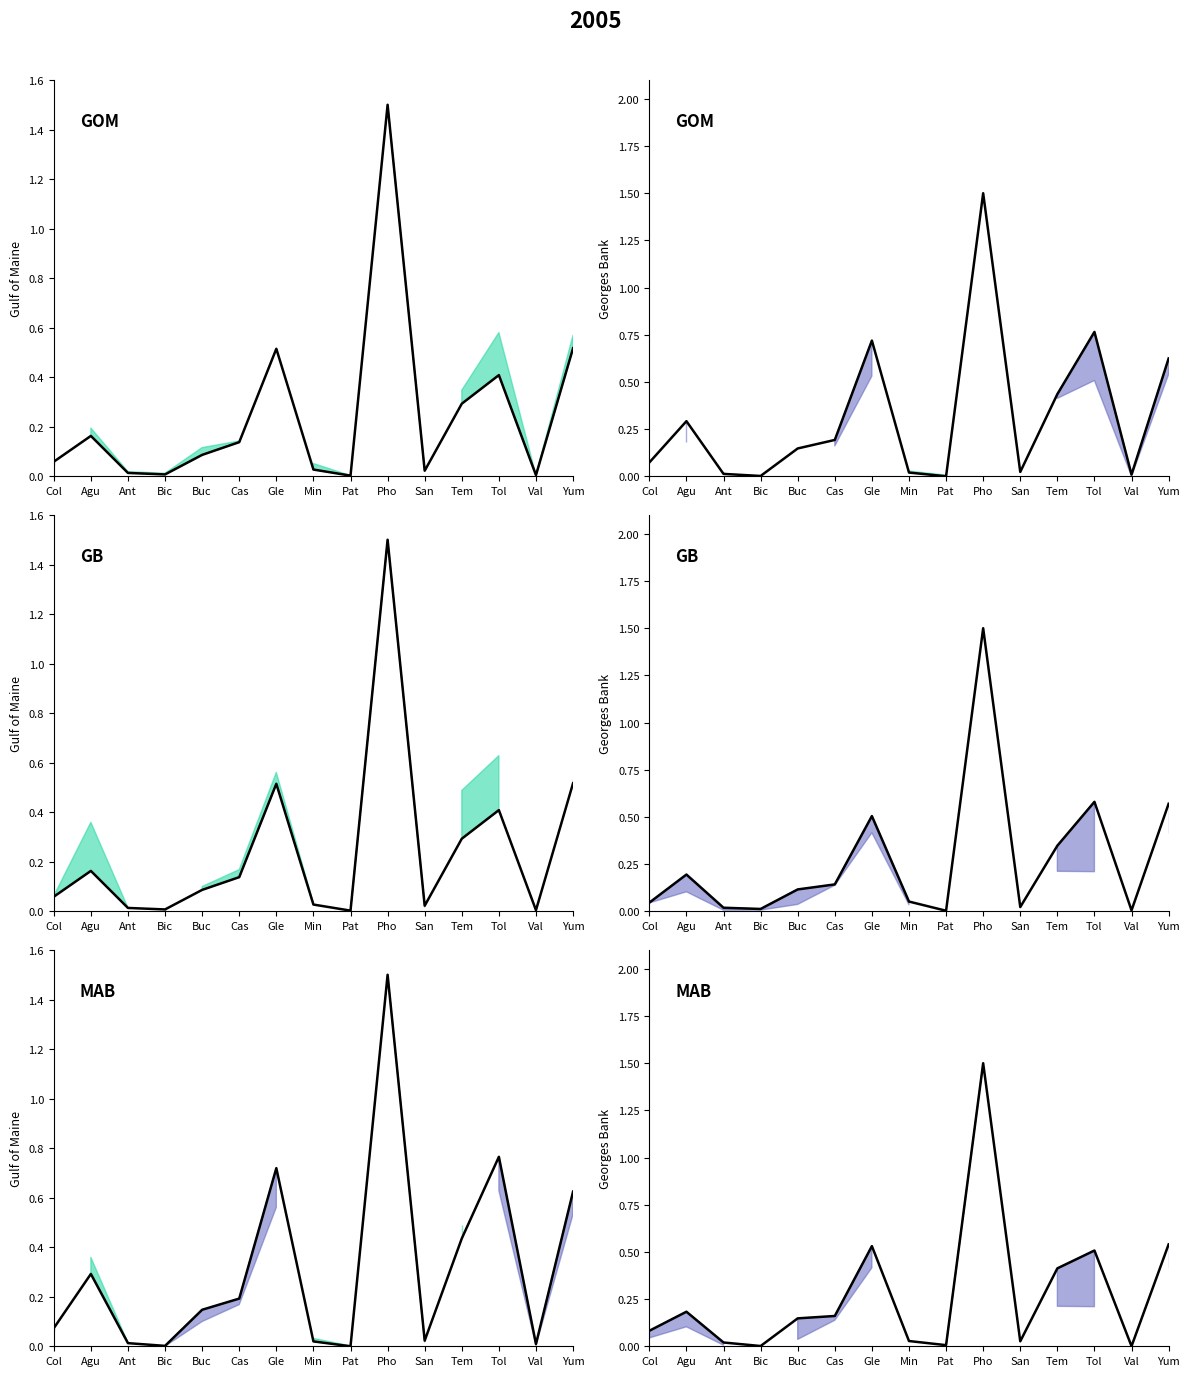

What is the sum of all B19001I_001E_line values?

3.8